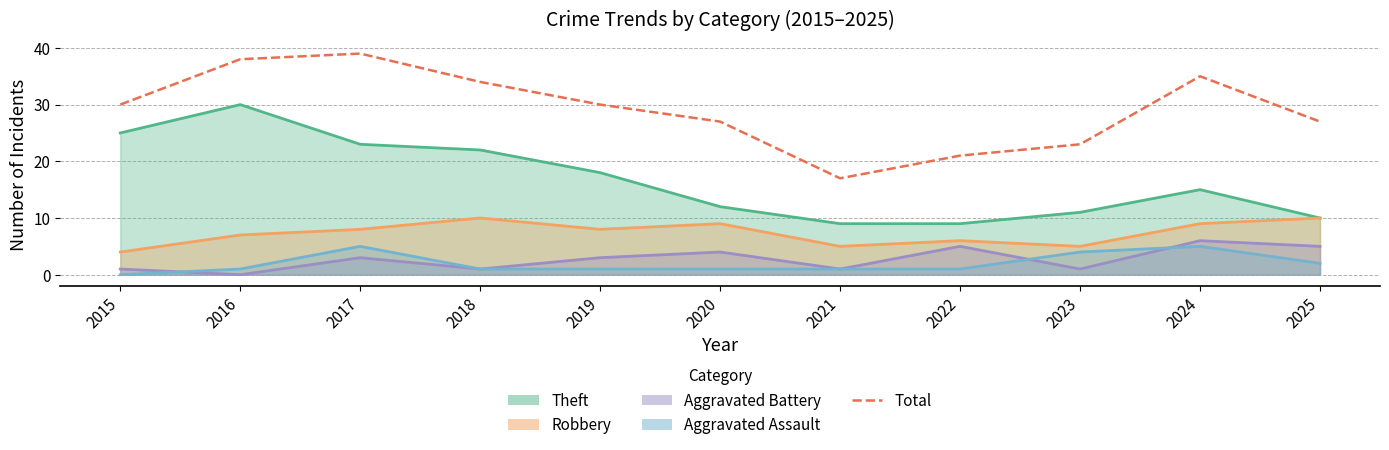

At which category does the data reach its first local valley?

2021